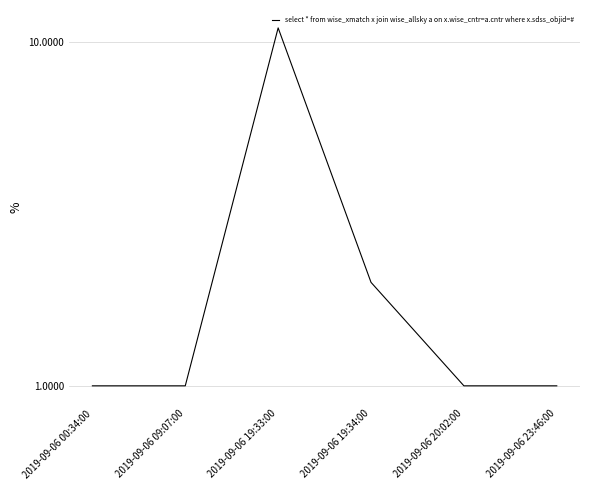

Reading left to right, transcribe all the data shown in this chart.

2019-09-06 00:34:00=1	2019-09-06 09:07:00=1	2019-09-06 19:33:00=11	2019-09-06 19:34:00=2	2019-09-06 20:02:00=1	2019-09-06 23:46:00=1